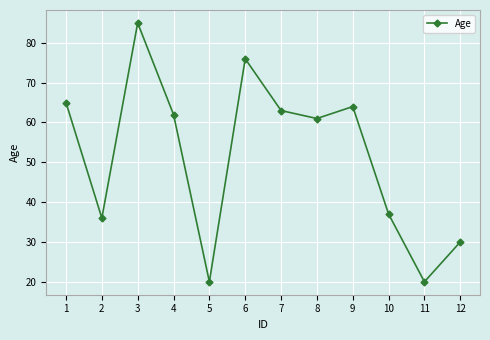

The value at 7 is 63. True or false?

True